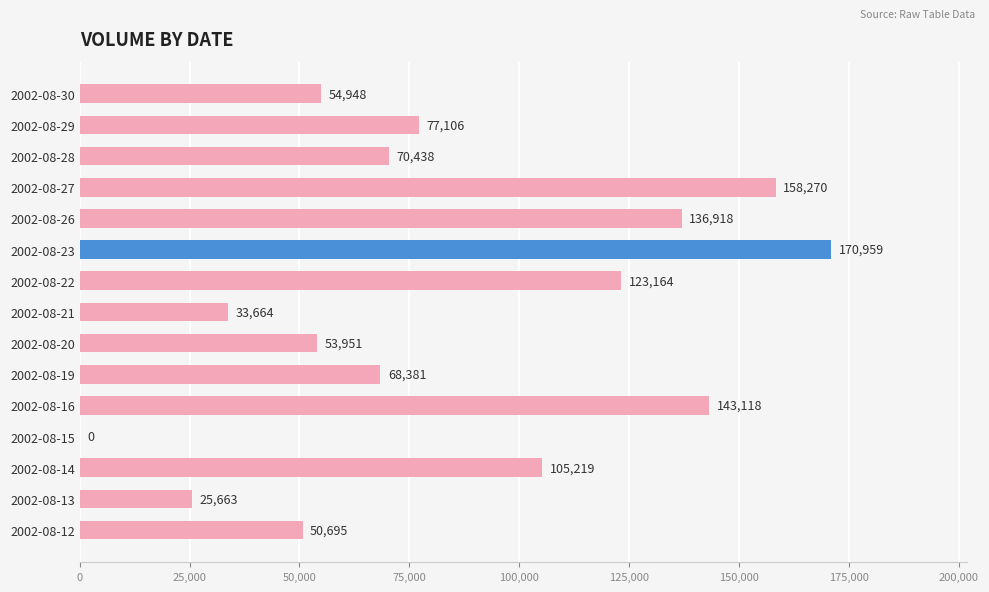

True or false: the data shows 158270 at 2002-08-27.

True